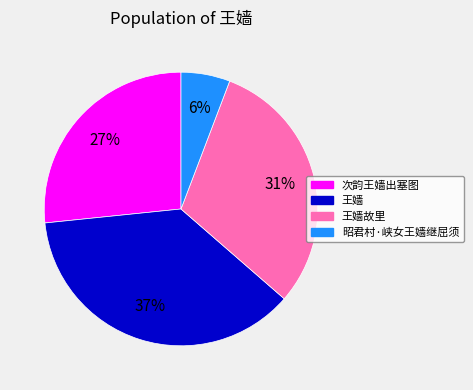

How many slices are in this pie chart?

4